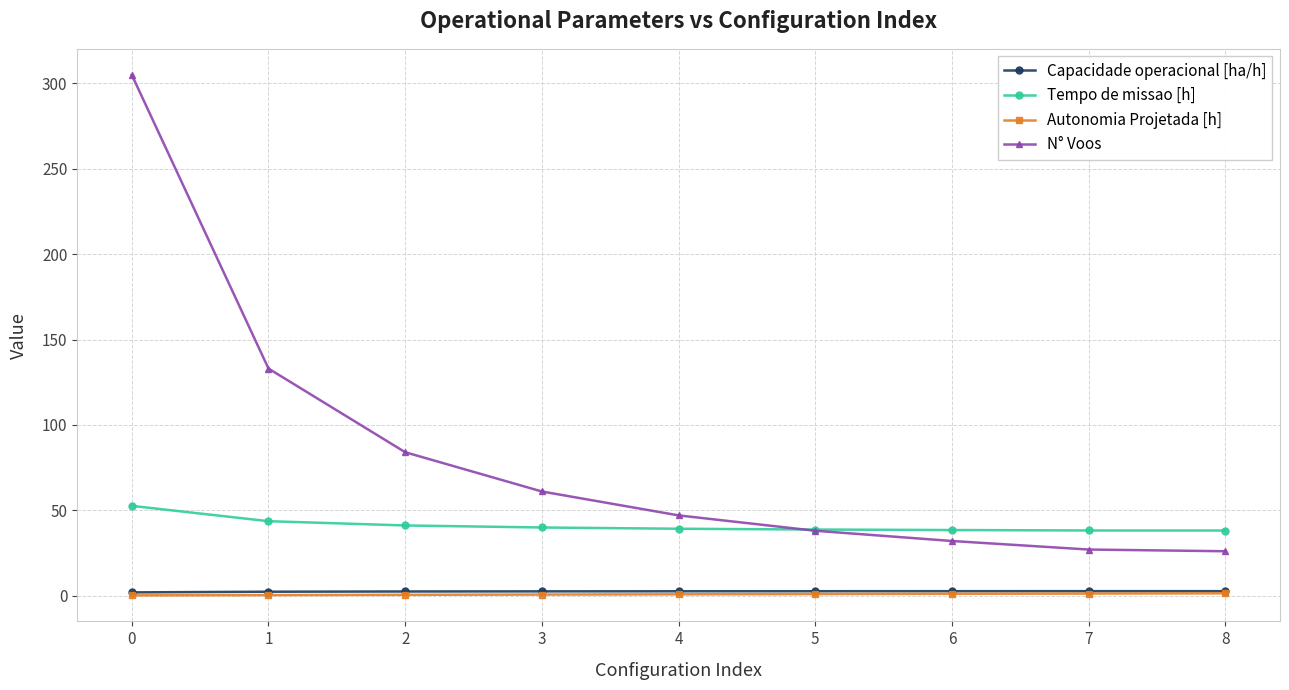

True or false: Autonomia Projetada [h] and Capacidade operacional [ha/h] cross at least once.

False